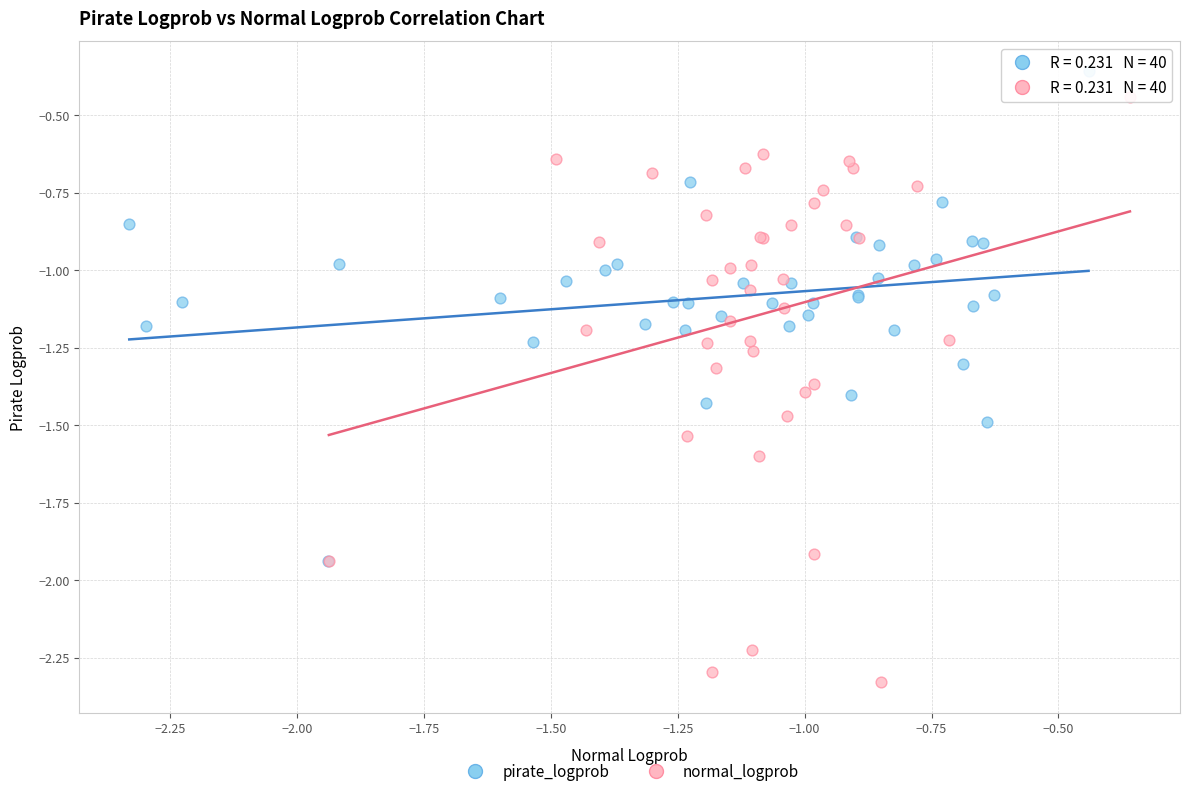

Which series reaches the minimum Y coordinate?

normal_logprob